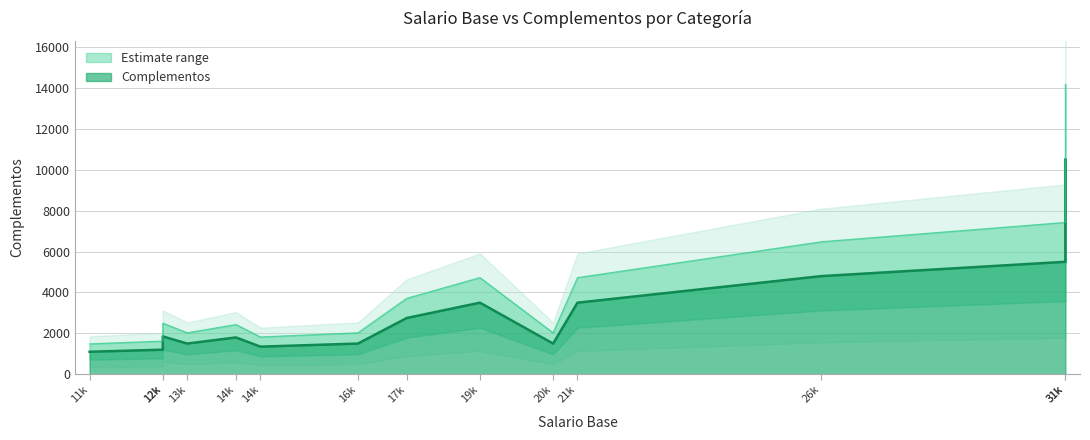

What is the sum of all values?

42350